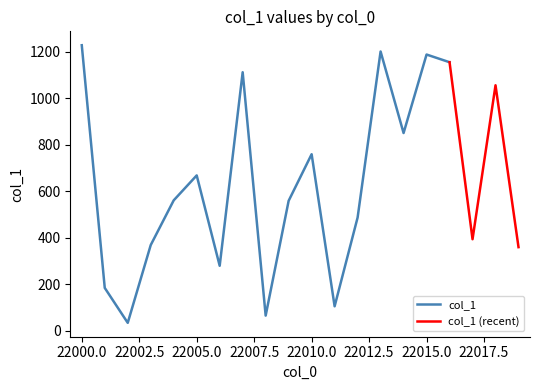

How many values are below 561?

10